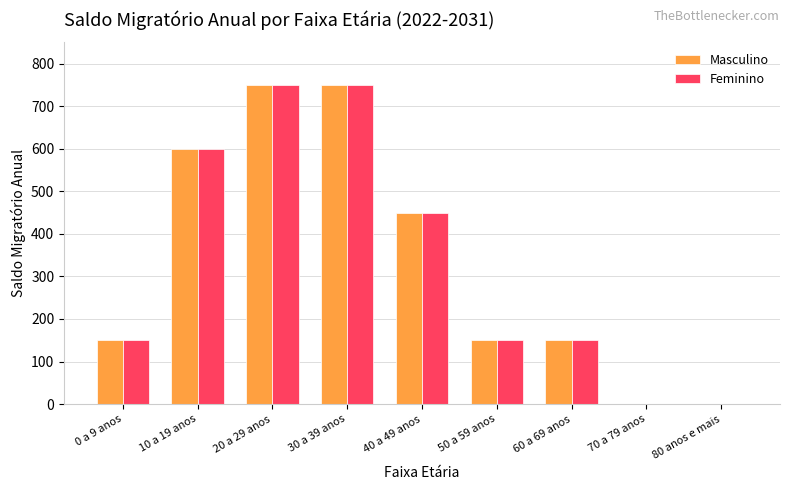

Is the value of Feminino at 20 a 29 anos greater than the value of Masculino at 80 anos e mais?

Yes